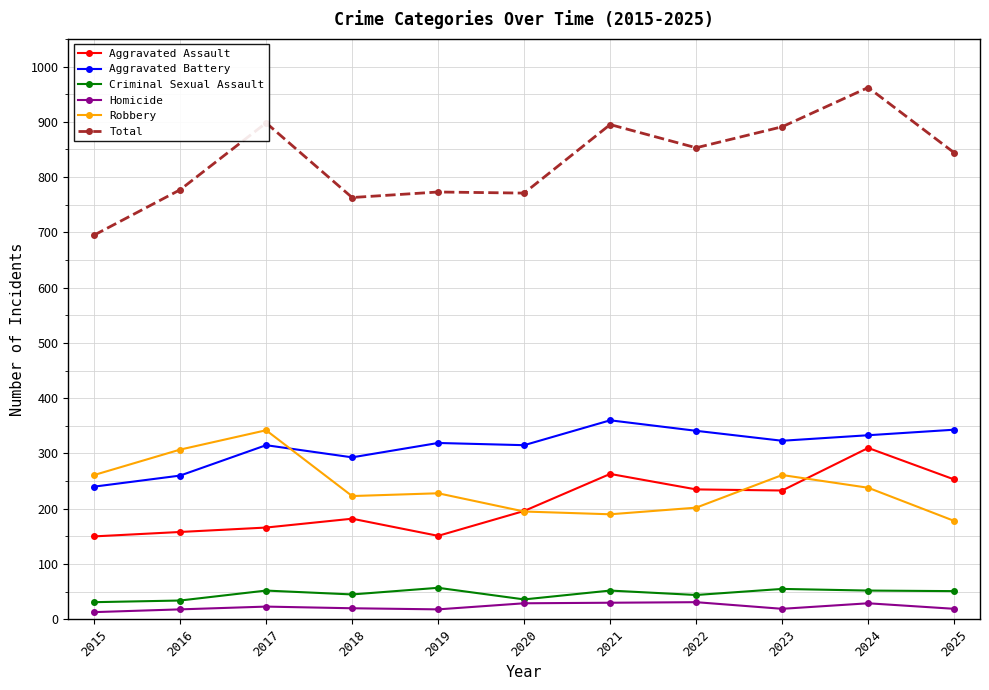

What is the maximum value shown in the chart?

962